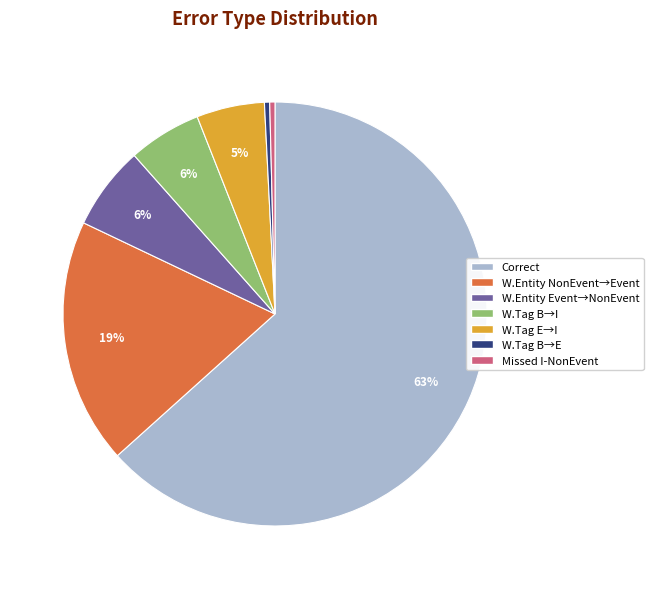

Does any single category account for the majority?

Yes